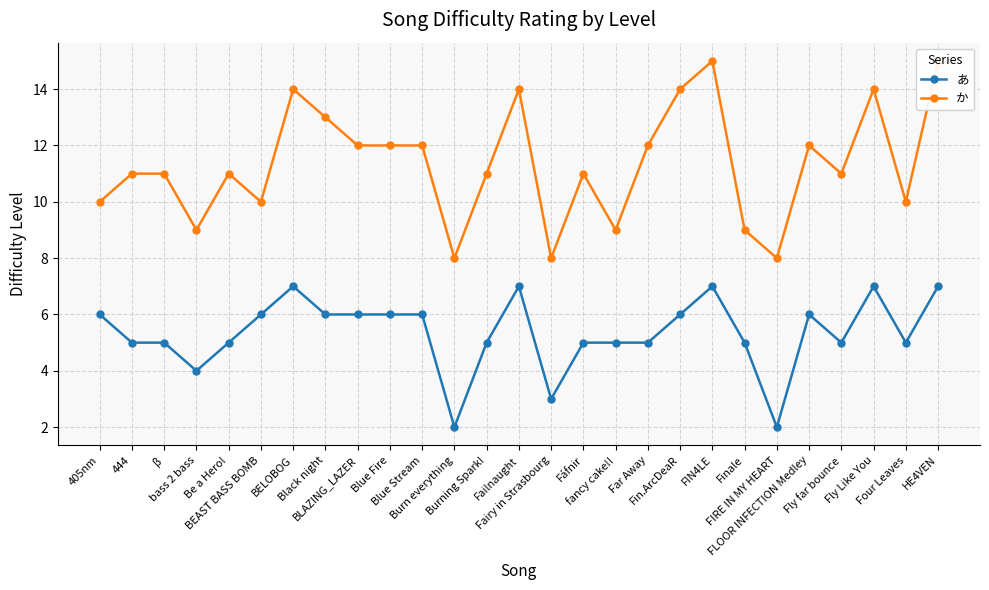

At which label is か closest to 11?

444